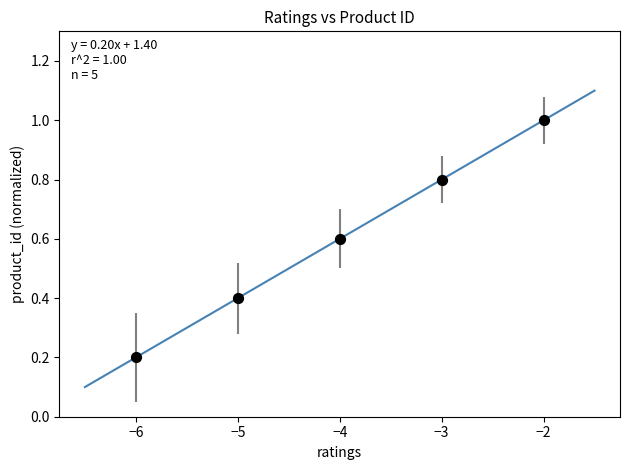

What is the average X value?

-4.0